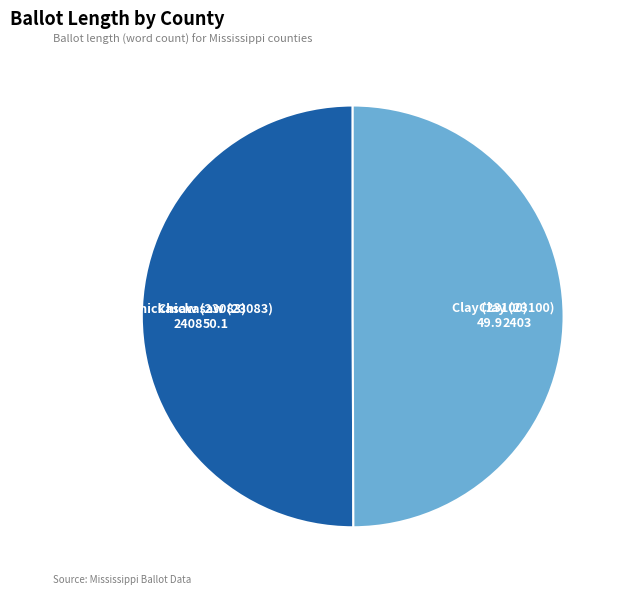

How many segments does this pie chart have?

2